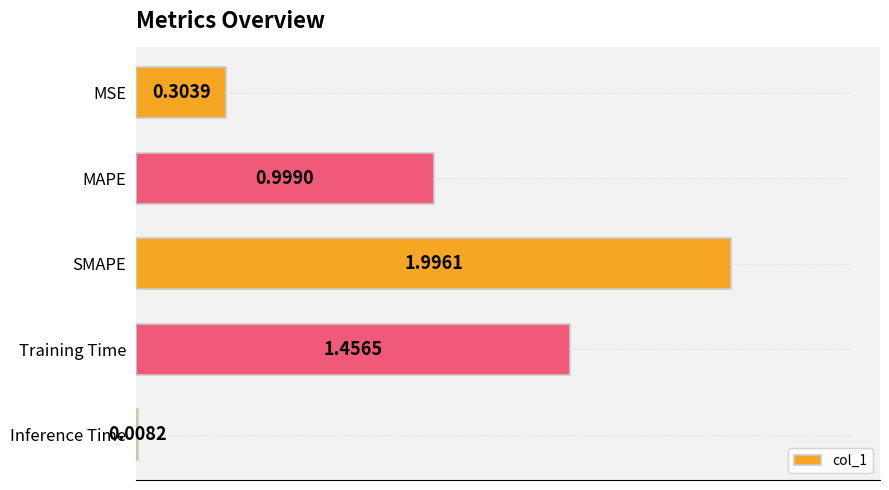

What is the ratio of the value at MAPE to the value at Training Time?

0.7